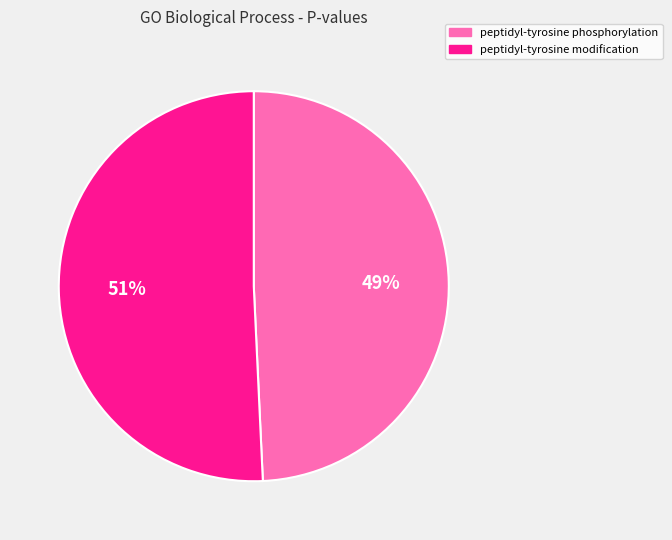

What is the smallest slice in the pie chart?

peptidyl-tyrosine phosphorylation